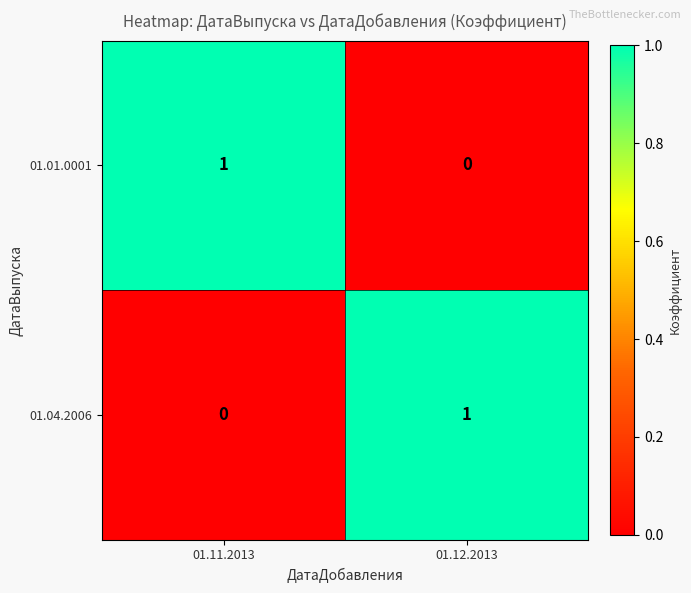

How many data points does each series have?

2